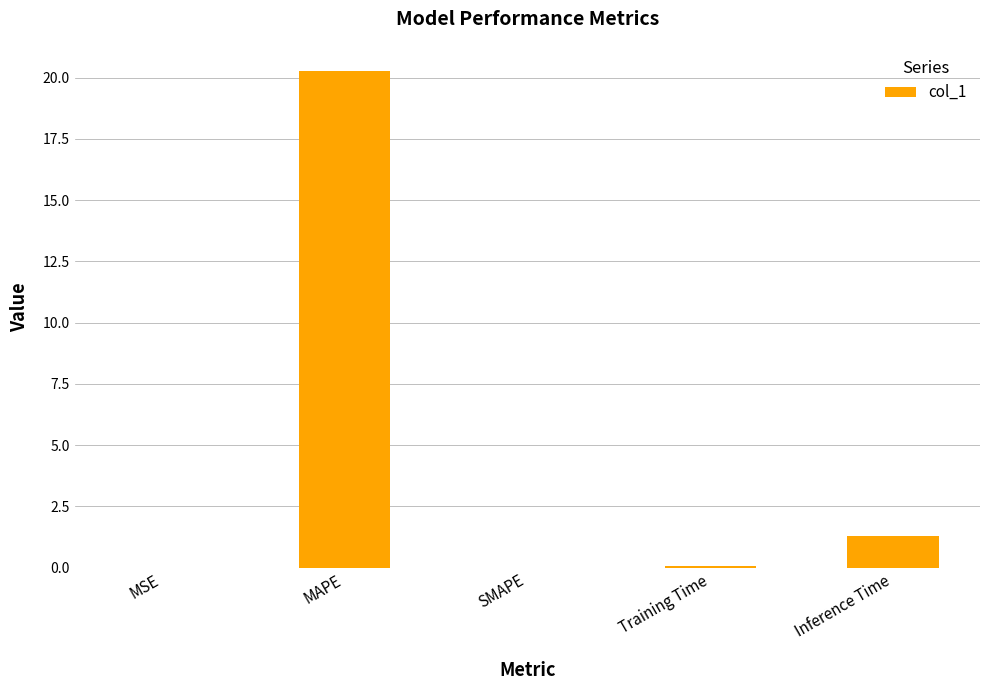

The chart shows a value of 2.3 at Inference Time. True or false?

False